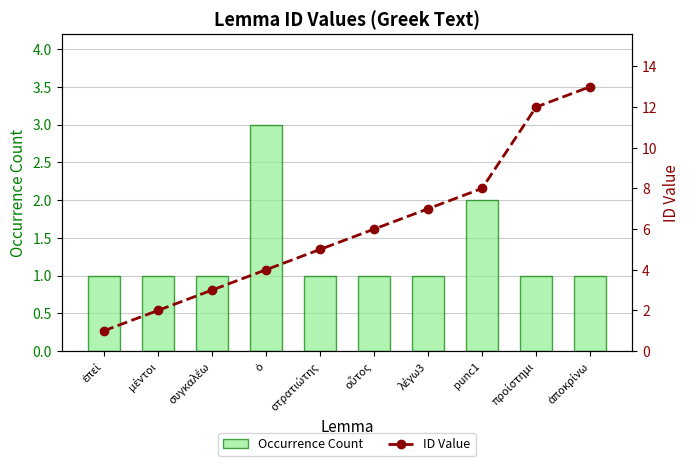

Reading left to right, extract all data points from this chart.

Occurrence Count: 1	1	1	3	1	1	1	2	1	1
ID Value: 1	2	3	4	5	6	7	8	12	13